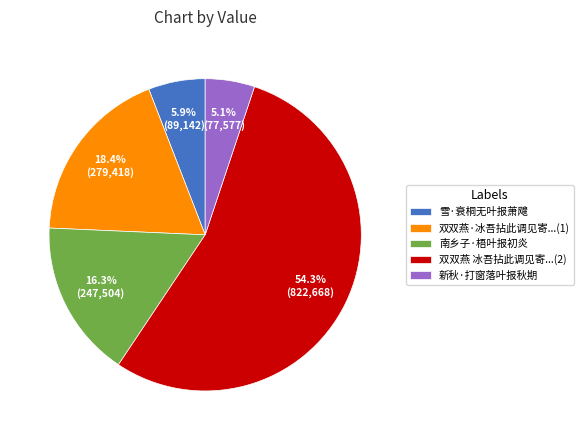

Which category accounts for the majority?

双双燕 冰吾拈此调见寄...(2)